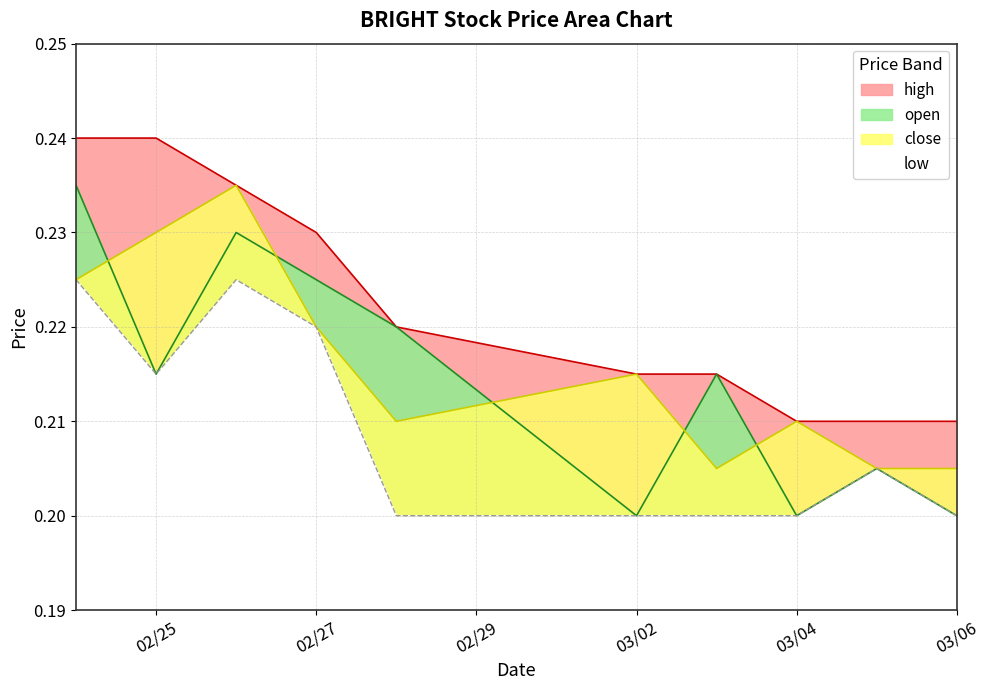

Between 2020-03-02 and 2020-03-05, which series saw the biggest shift?

close